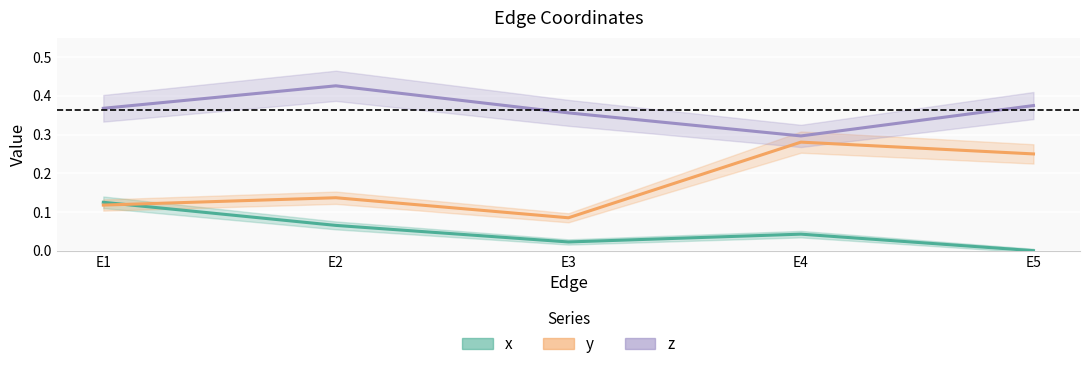

True or false: z and y cross at least once.

False